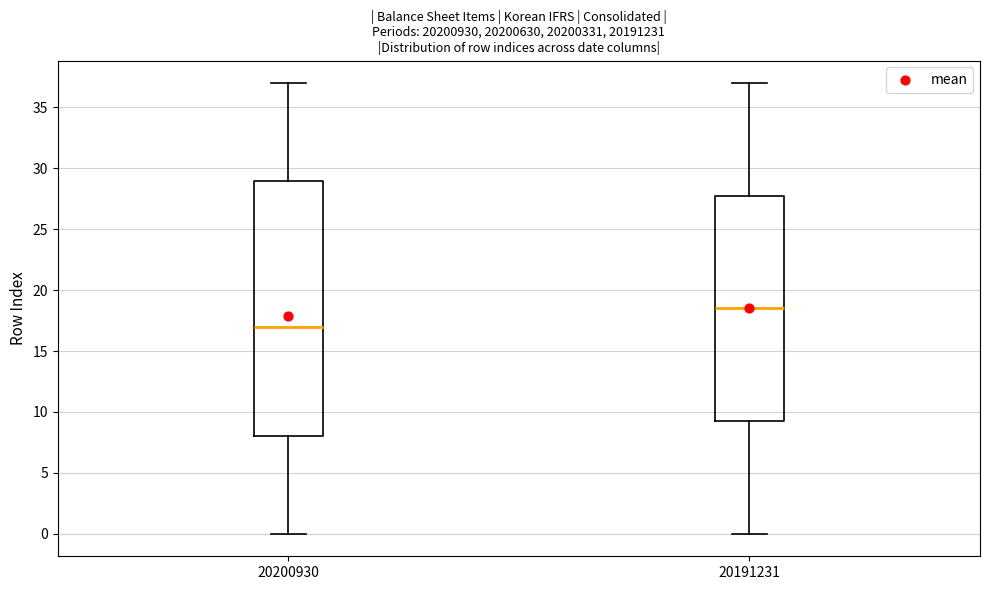

Reading left to right, read every box against the y-axis: the position of its median line, the range the box covers, and the ends of its whiskers. The values are not printed on the chart, so give them approximately, as read against the axis.

20200930: median 17.0, box 8.0 to 29.0, whiskers 0.0 to 37.0
20191231: median 18.5, box 9.5 to 28.0, whiskers 0.0 to 37.0